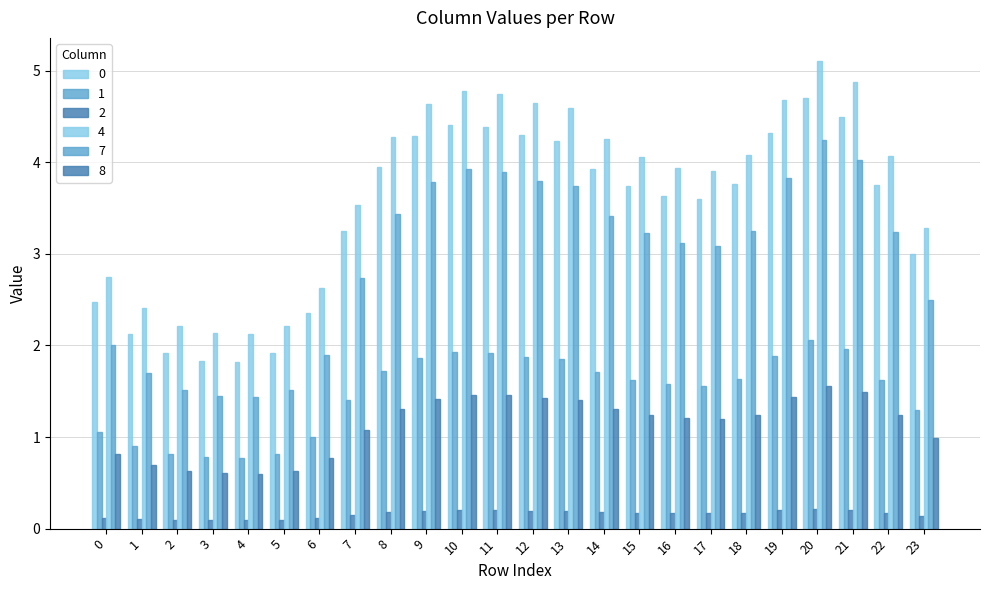

Reading right to left, what are all the values shown in this chart?

0: 3.0	3.8	4.5	4.7	4.3	3.8	3.6	3.6	3.7	3.9	4.2	4.3	4.4	4.4	4.3	3.9	3.2	2.4	1.9	1.8	1.8	1.9	2.1	2.5
1: 1.3	1.6	2.0	2.1	1.9	1.6	1.6	1.6	1.6	1.7	1.8	1.9	1.9	1.9	1.9	1.7	1.4	1.0	0.8	0.8	0.8	0.8	0.9	1.1
2: 0.1	0.2	0.2	0.2	0.2	0.2	0.2	0.2	0.2	0.2	0.2	0.2	0.2	0.2	0.2	0.2	0.2	0.1	0.1	0.1	0.1	0.1	0.1	0.1
4: 3.3	4.1	4.9	5.1	4.7	4.1	3.9	3.9	4.1	4.3	4.6	4.7	4.7	4.8	4.6	4.3	3.5	2.6	2.2	2.1	2.1	2.2	2.4	2.7
7: 2.5	3.2	4.0	4.2	3.8	3.2	3.1	3.1	3.2	3.4	3.7	3.8	3.9	3.9	3.8	3.4	2.7	1.9	1.5	1.4	1.4	1.5	1.7	2.0
8: 1.0	1.2	1.5	1.6	1.4	1.2	1.2	1.2	1.2	1.3	1.4	1.4	1.5	1.5	1.4	1.3	1.1	0.8	0.6	0.6	0.6	0.6	0.7	0.8